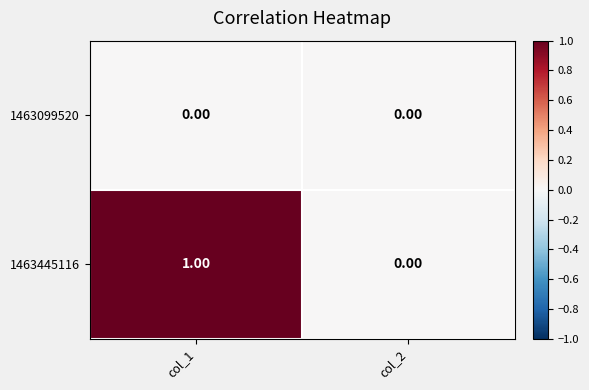

Which series has the largest range (max minus min)?

1463445116